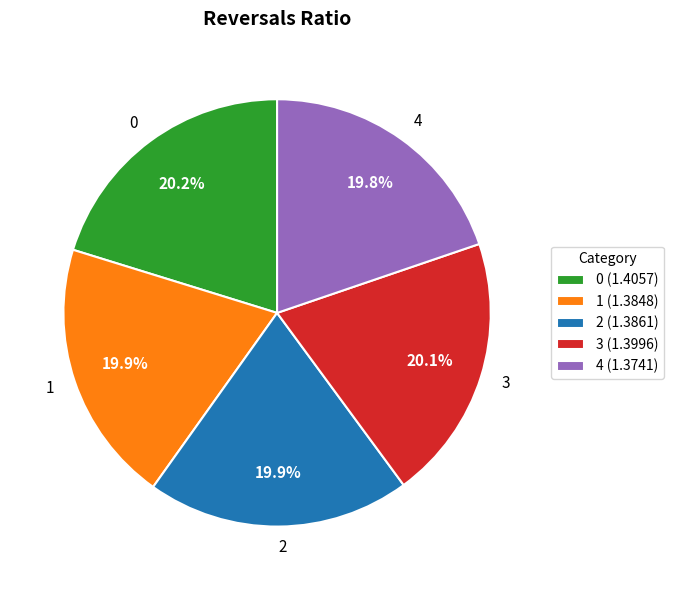

True or false: 0 accounts for 20% of the total.

True